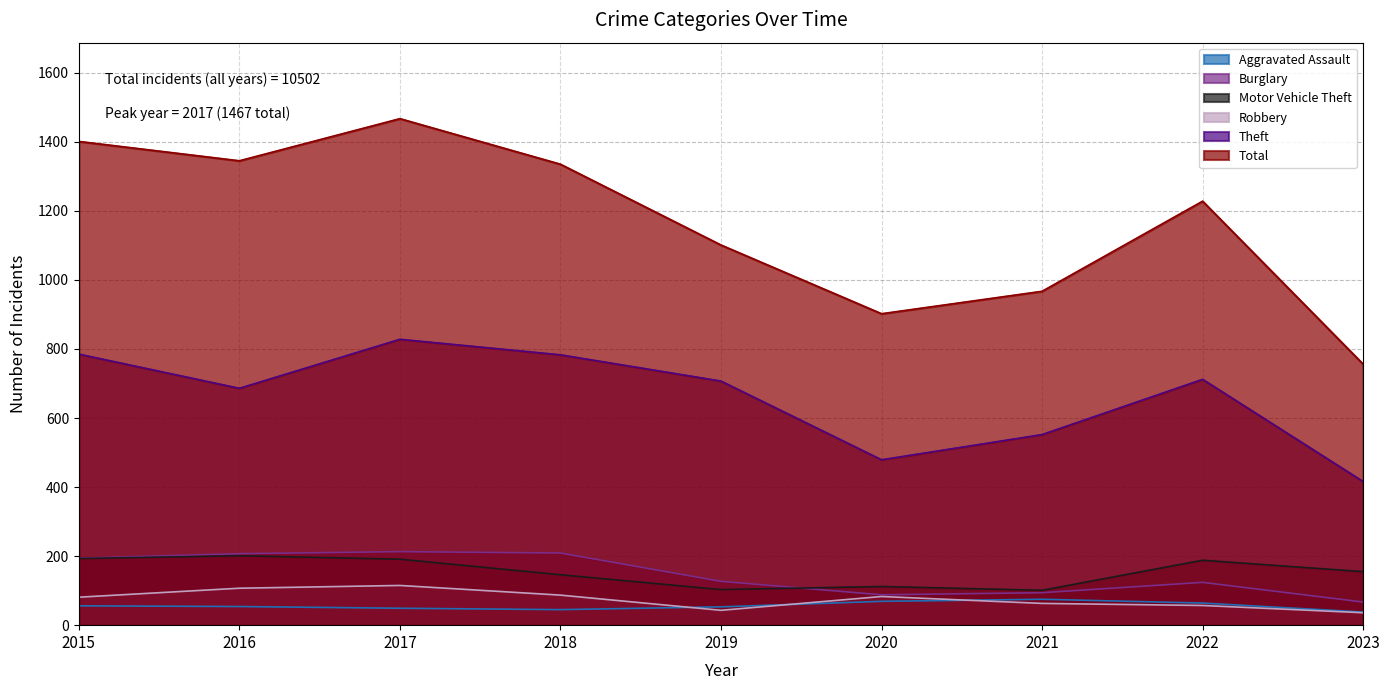

Which series has the largest range (max minus min)?

Total